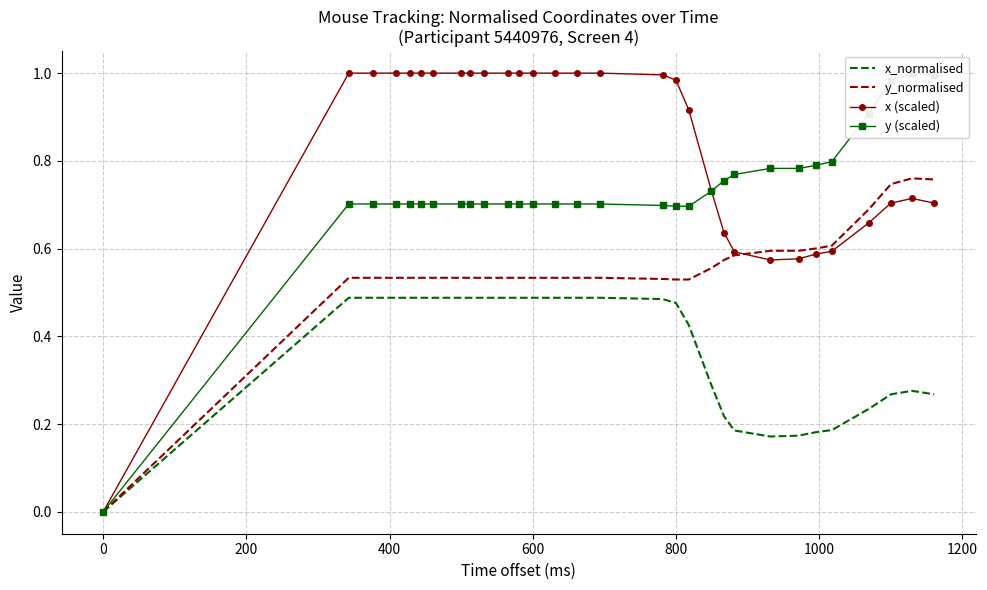

At how many categories does at least one series exceed 0?

29